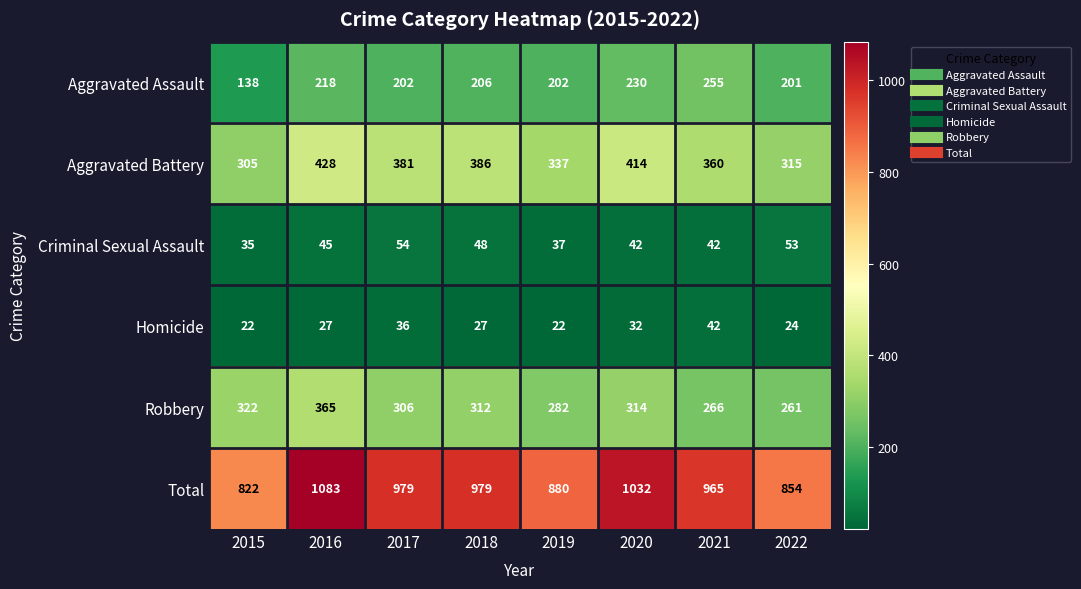

Rank the series at 2019 from highest to lowest value.

Total, Aggravated Battery, Robbery, Aggravated Assault, Criminal Sexual Assault, Homicide